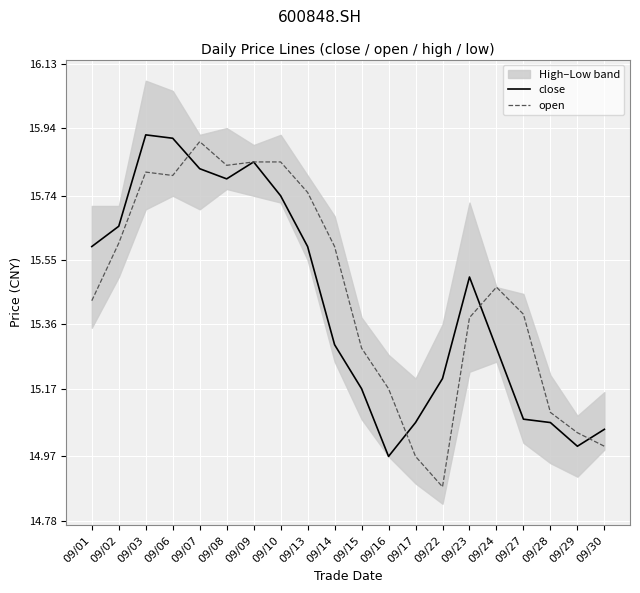

What is the sum of all close values?

308.6